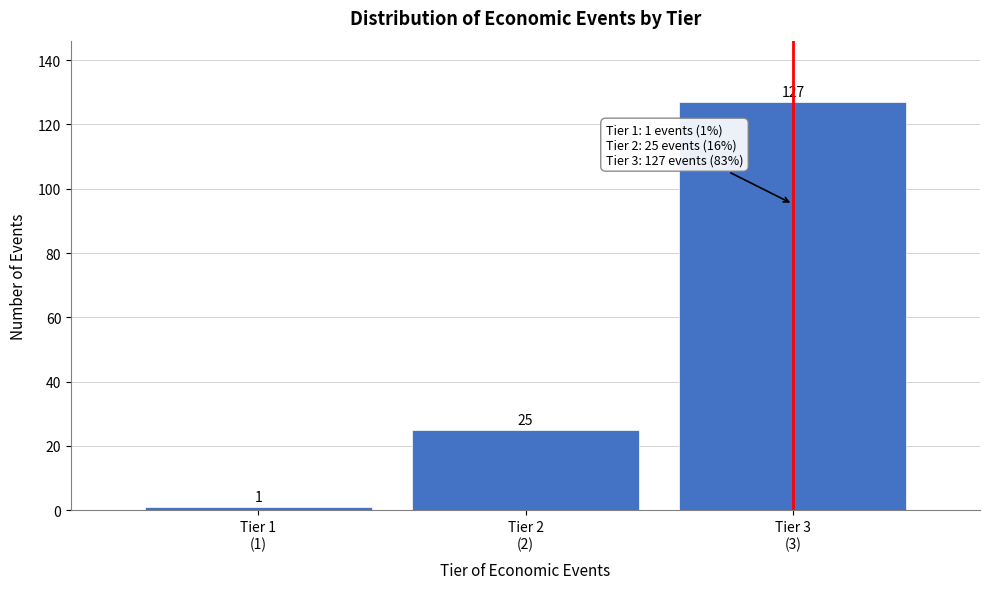

Reading right to left, what are all the values shown in this chart?

127	25	1